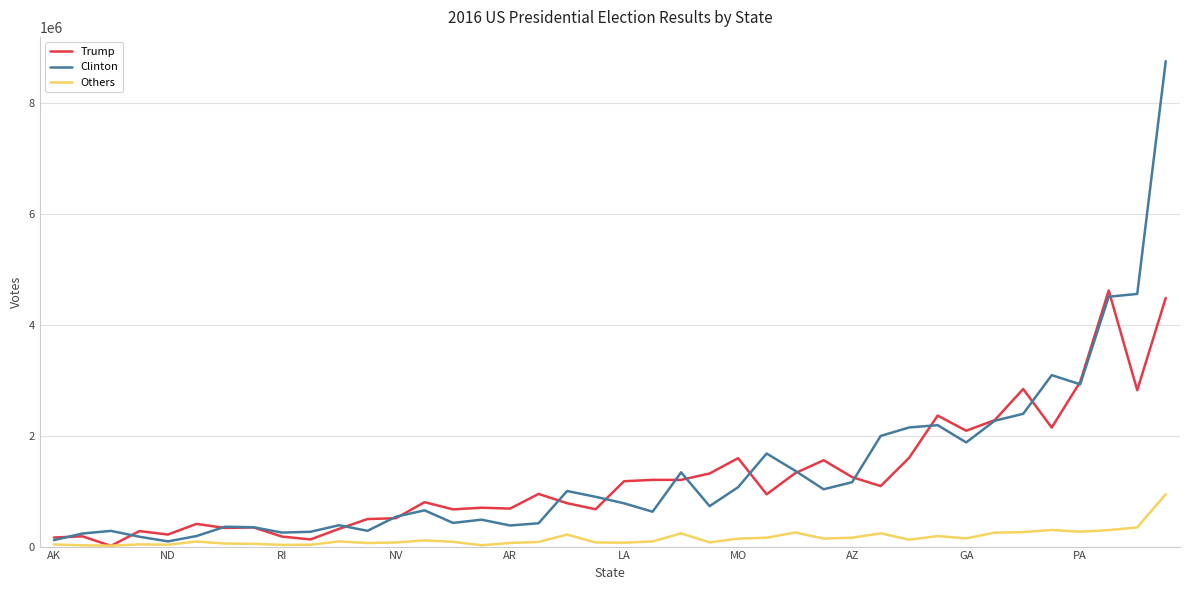

Rank the series by their maximum value, from lowest to highest.

Others, Trump, Clinton